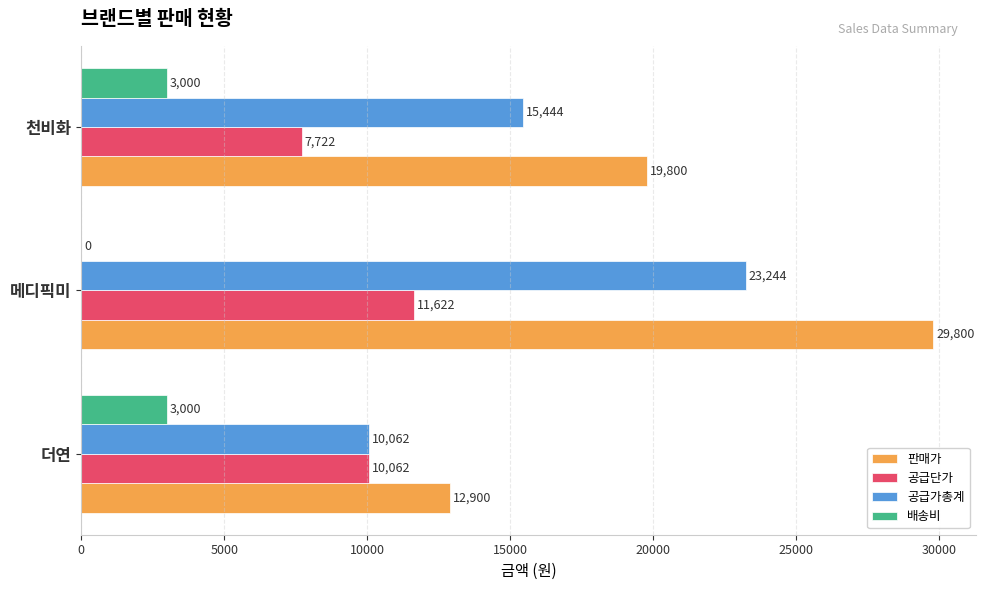

What is the sum of the 배송비 values at 천비화 and 메디픽미?

3000